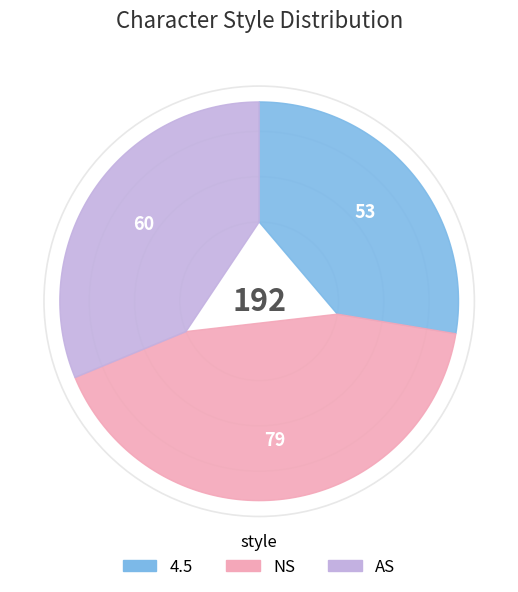

What percentage is the AS slice, to the nearest percent?

31%